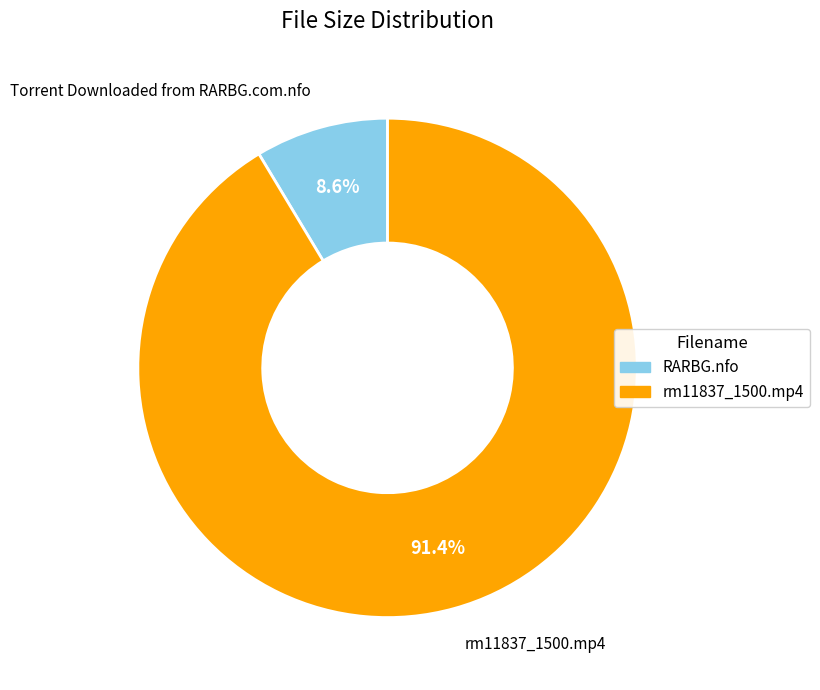

Is there a majority slice in this chart?

Yes